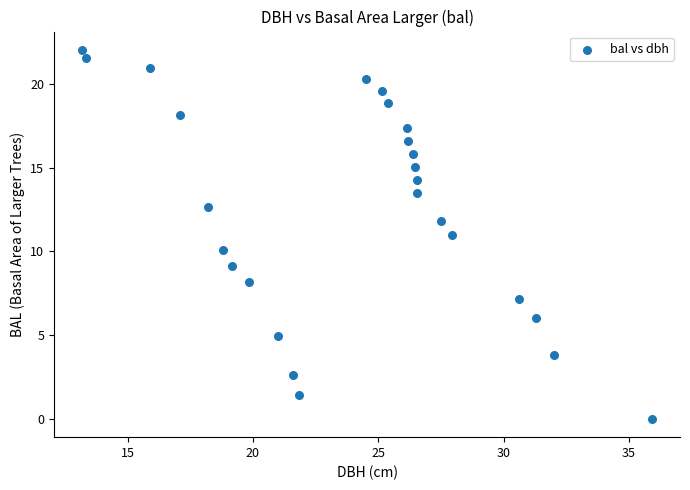

What is the range of X values (max minus min)?

22.7